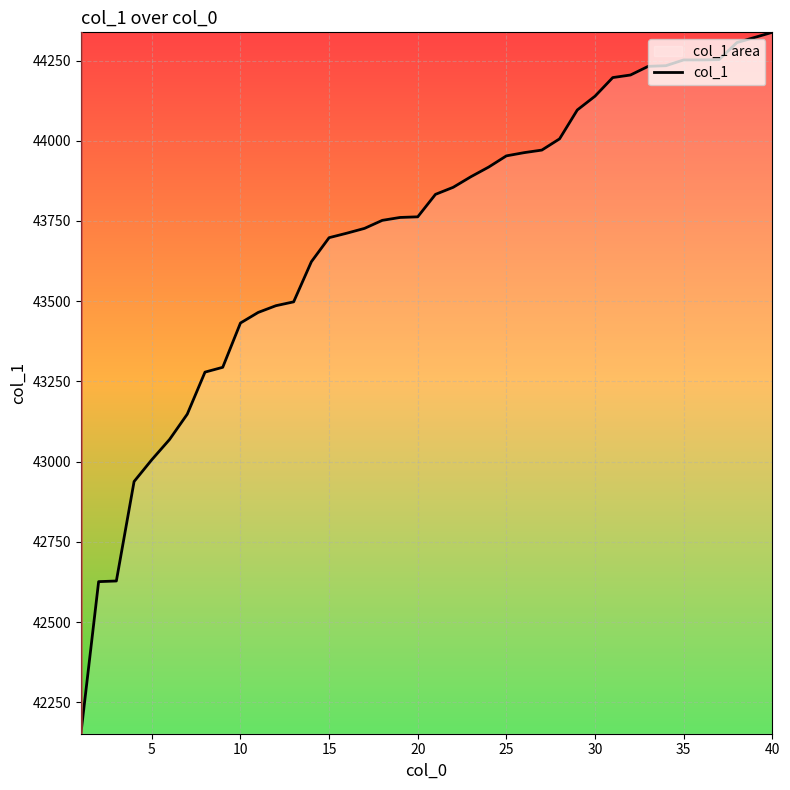

What is the value of the 22nd point from the left?

43855